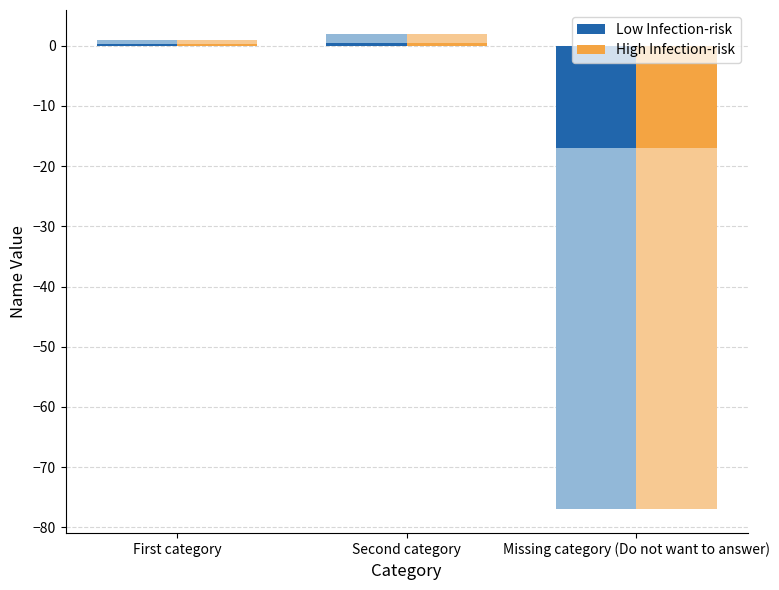

How many data points does each series have?

3